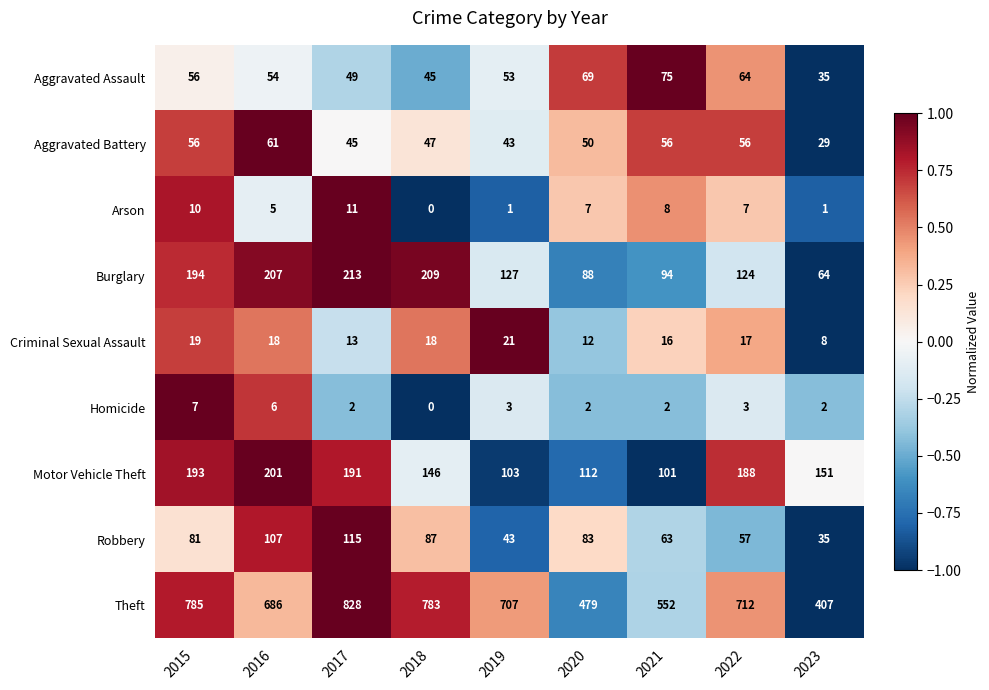

The value of Robbery at 2019 is 13. True or false?

False